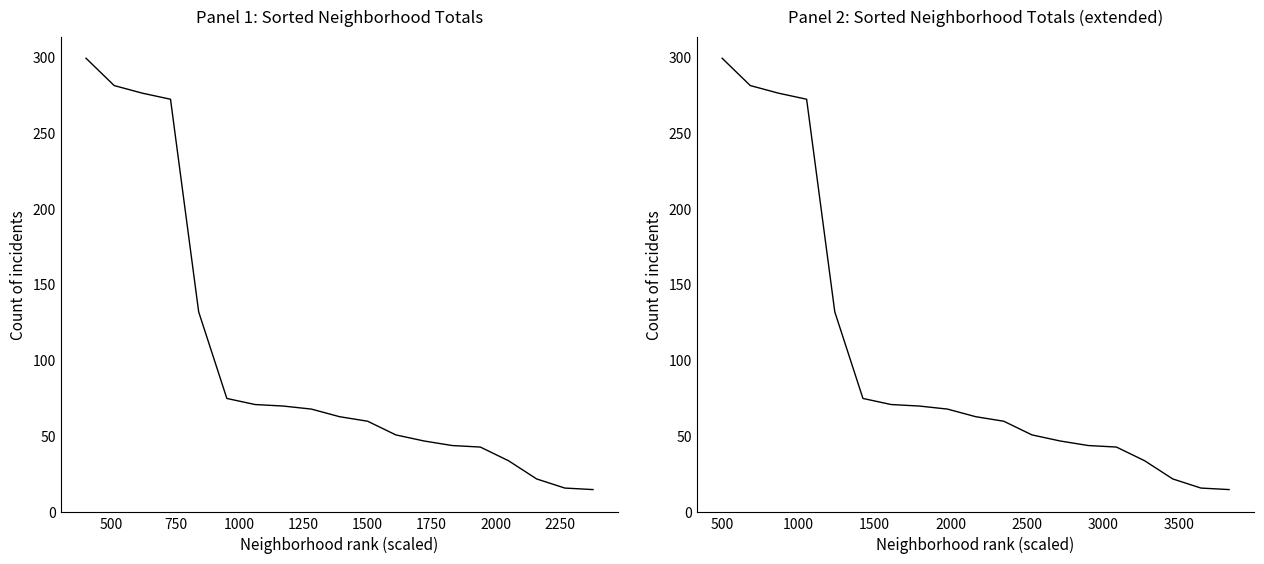

True or false: Cumulative (All neighborhoods) and Cumulative (Top neighborhoods) intersect in this chart.

False